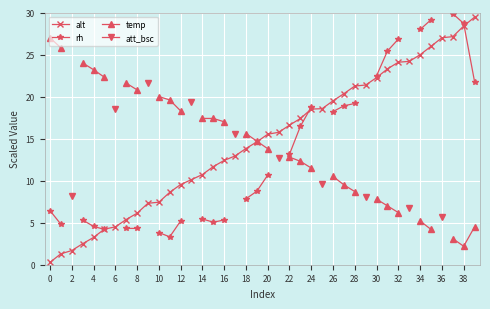

What is the difference between the highest and lowest values at 31?

18.4